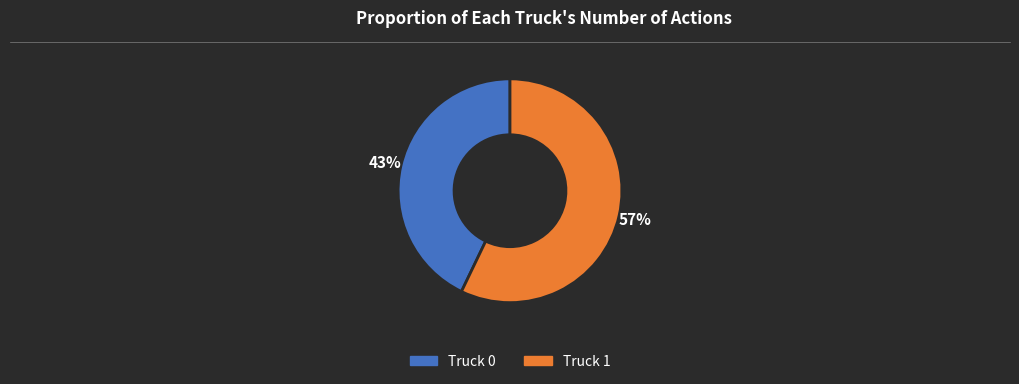

To the nearest percent, what portion does Truck 1 represent?

57%